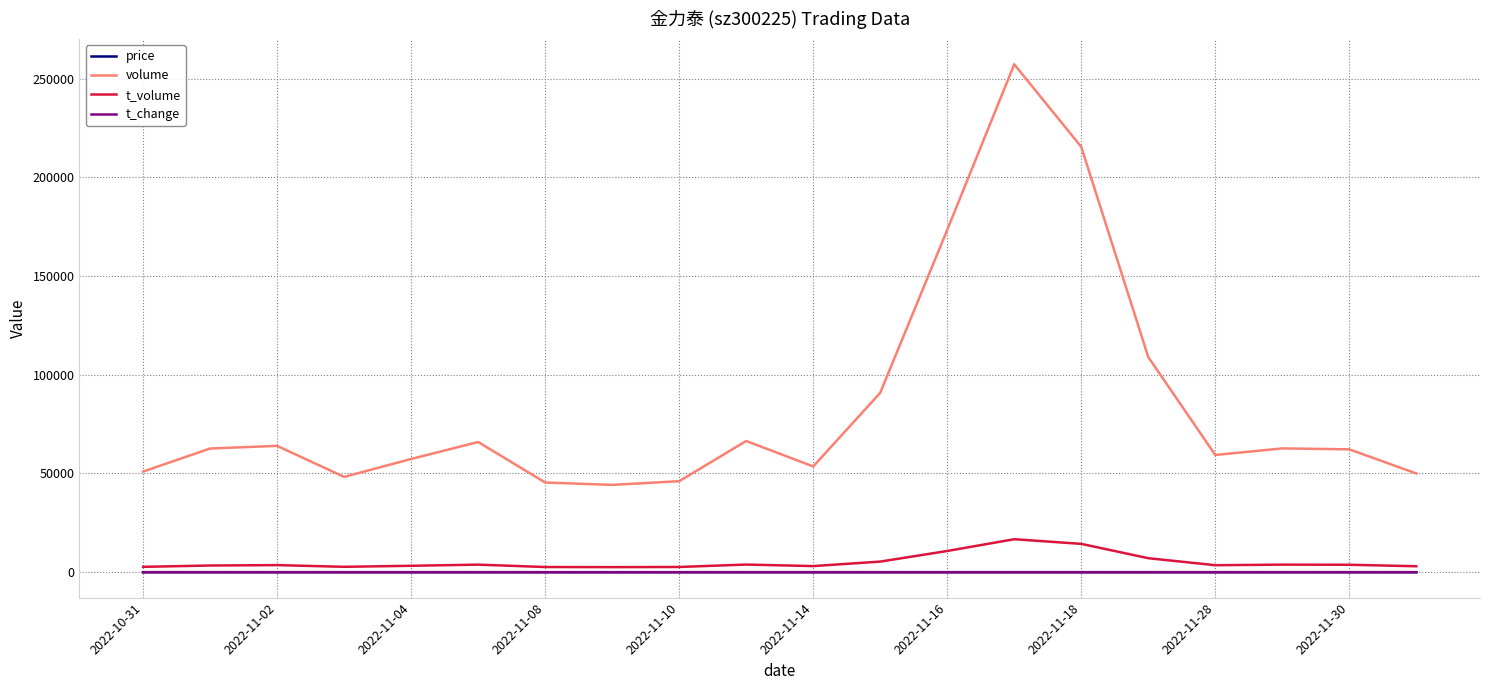

True or false: t_change and volume intersect in this chart.

False